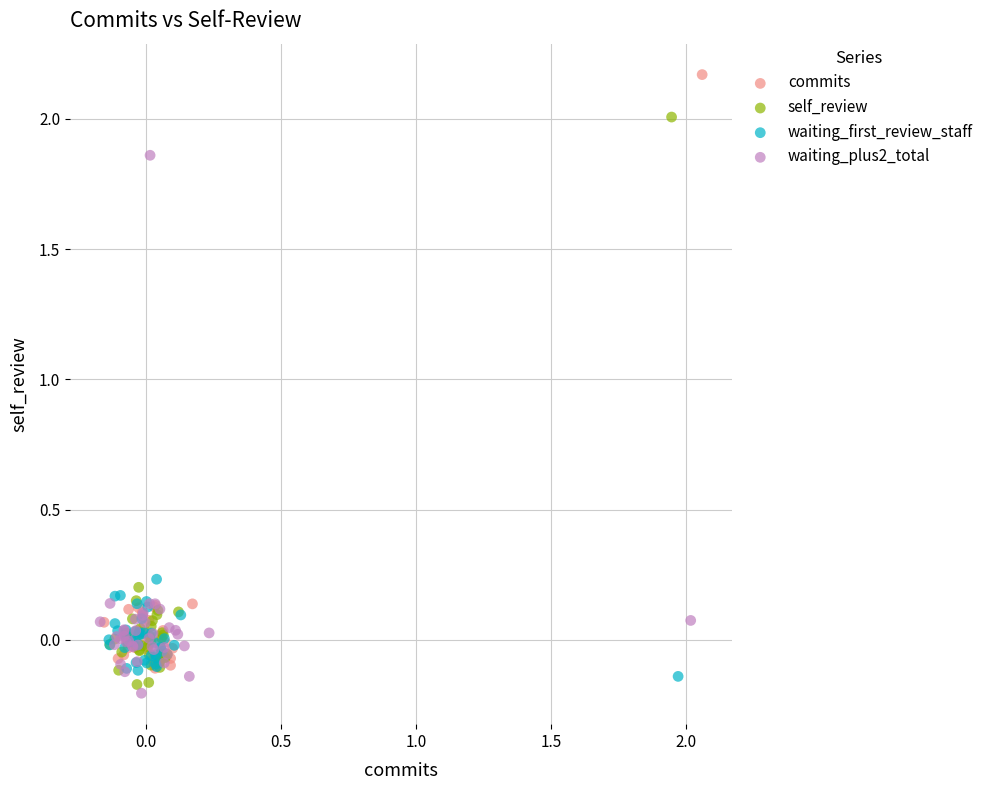

Which series contains the lowest Y value?

waiting_plus2_total